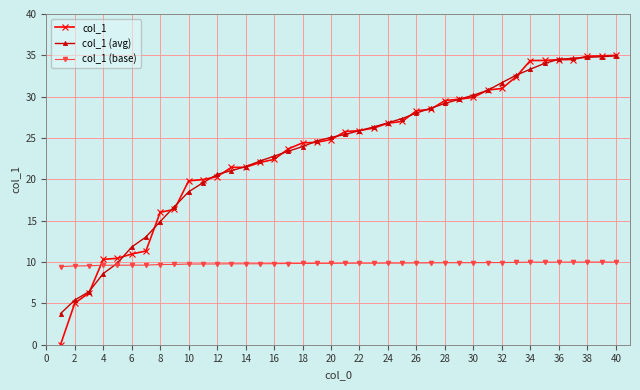

How many categories are shown in the chart?

40